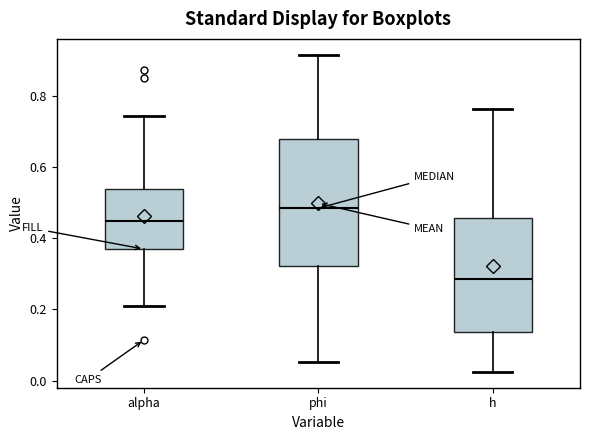

Reading left to right, transcribe this box plot: for each box, give where its median line is, the range the box spans, and where its two whiskers end, as read against the y-axis. The values are not printed on the chart, so give them approximately, as read against the axis.

alpha: median 0.44, box 0.36 to 0.54, whiskers 0.20 to 0.74
phi: median 0.48, box 0.32 to 0.68, whiskers 0.06 to 0.92
h: median 0.28, box 0.14 to 0.46, whiskers 0.02 to 0.76